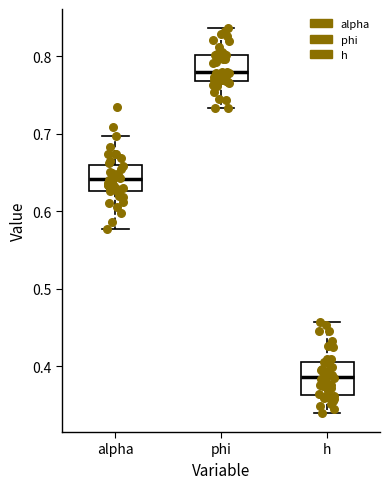

Reading left to right, read every box against the y-axis: the position of its median line, the range the box covers, and the ends of its whiskers. The values are not printed on the chart, so give them approximately, as read against the axis.

alpha: median 0.64, box 0.63 to 0.66, whiskers 0.58 to 0.70
phi: median 0.78, box 0.77 to 0.80, whiskers 0.73 to 0.84
h: median 0.39, box 0.36 to 0.41, whiskers 0.34 to 0.46